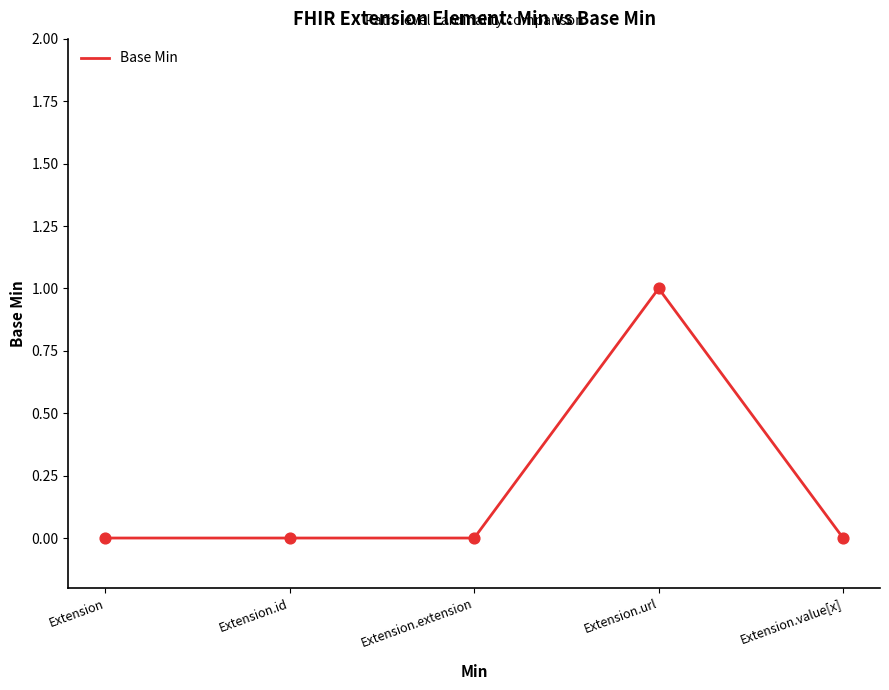

What is the change in value from Extension.url to Extension.value[x]?

-1